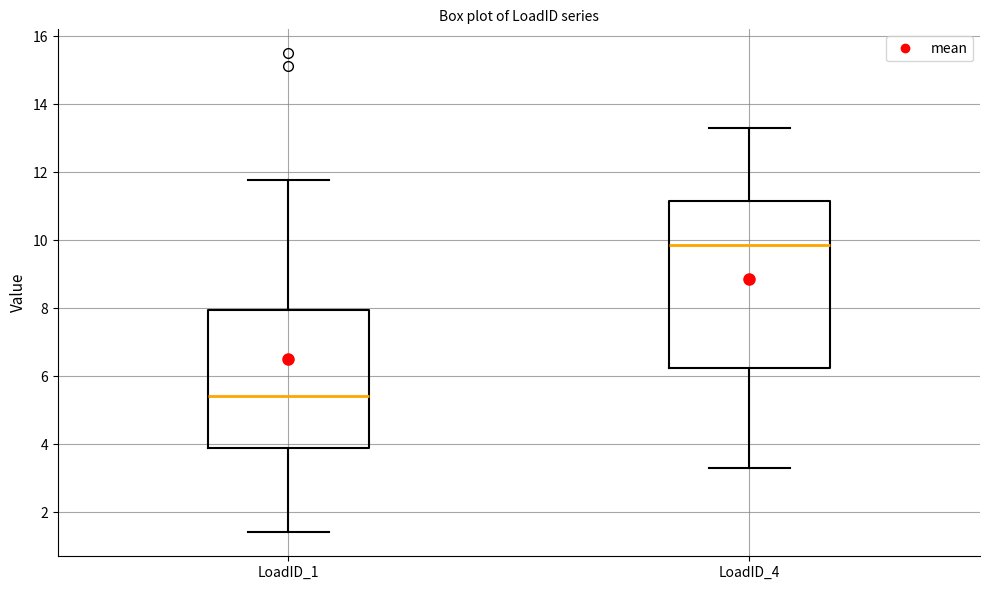

Reading left to right, read every box against the y-axis: the position of its median line, the range the box covers, and the ends of its whiskers. The values are not printed on the chart, so give them approximately, as read against the axis.

LoadID_1: median 5.4, box 3.8 to 8.0, whiskers 1.4 to 11.8
LoadID_4: median 9.8, box 6.2 to 11.2, whiskers 3.2 to 13.4